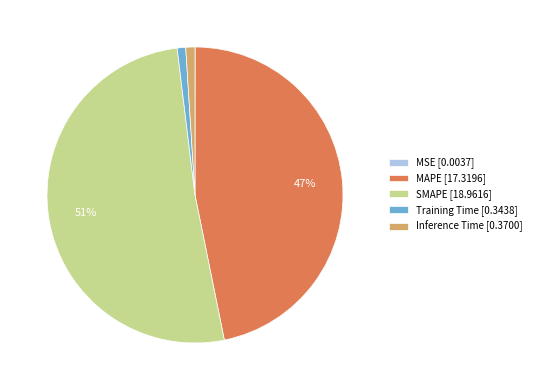

To the nearest percent, what percentage of the pie is Inference Time?

1%